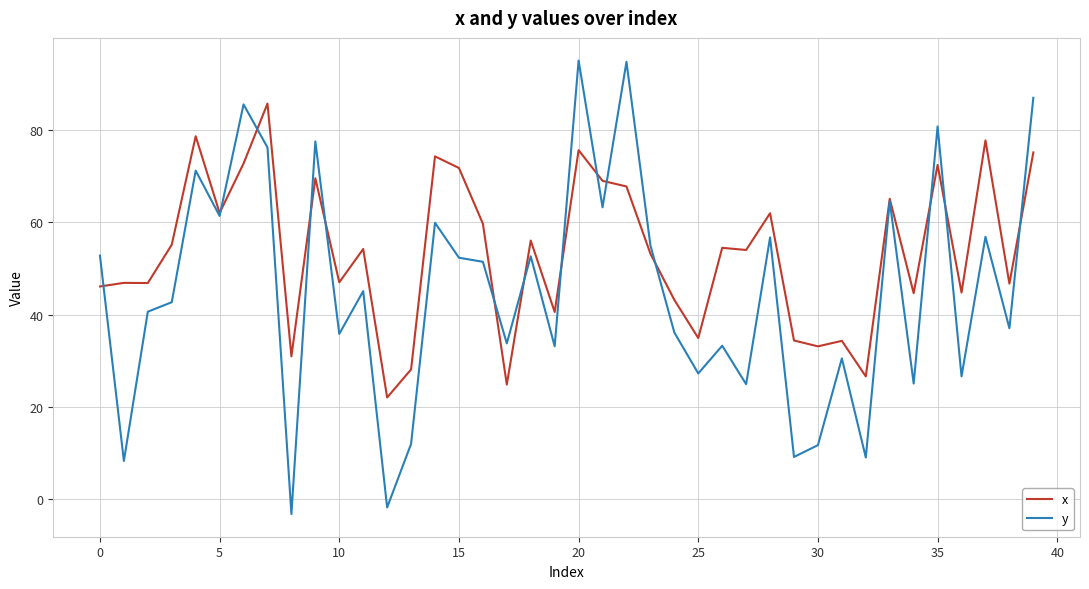

Which series has the largest total across all categories?

x